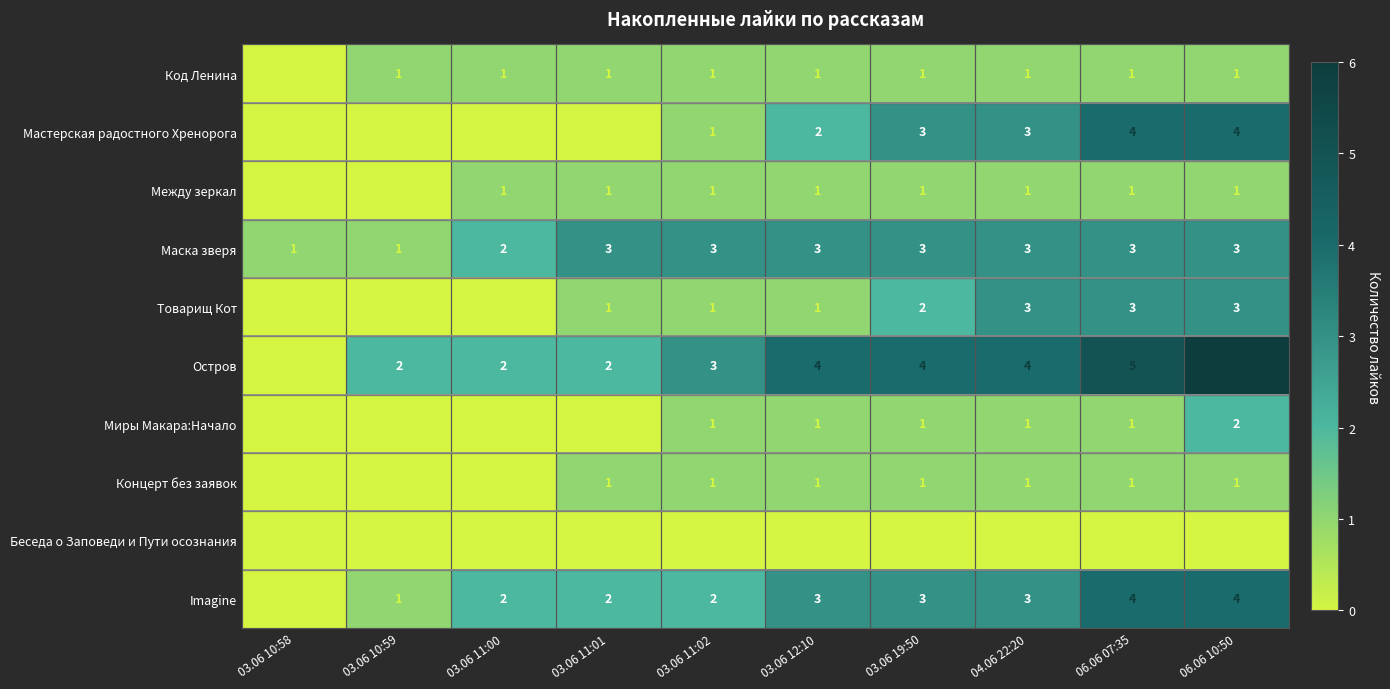

How many series are shown in this chart?

10